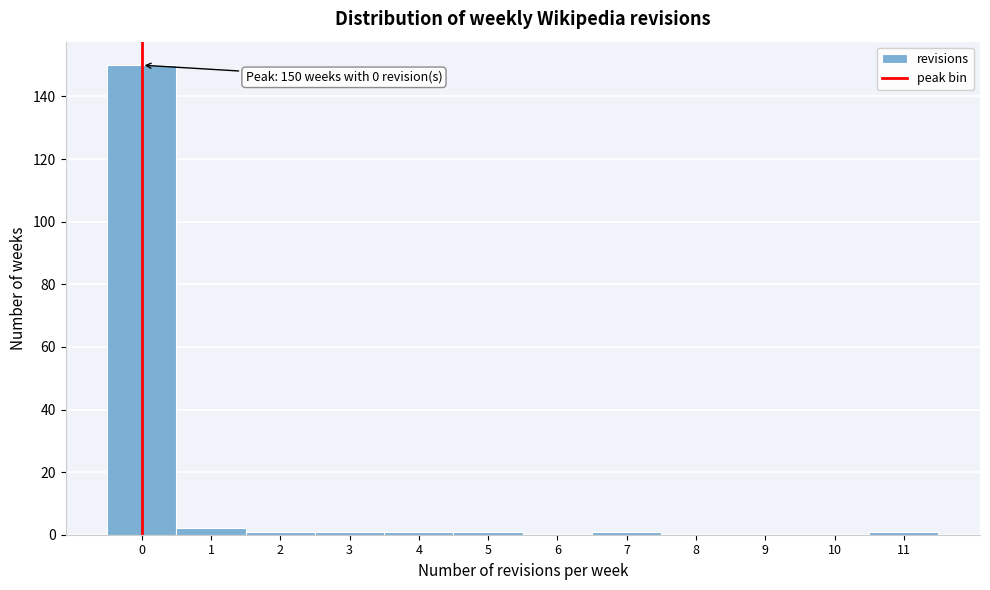

Reading right to left, what are all the values shown in this chart?

11=1	10=0	9=0	8=0	7=1	6=0	5=1	4=1	3=1	2=1	1=2	0=150